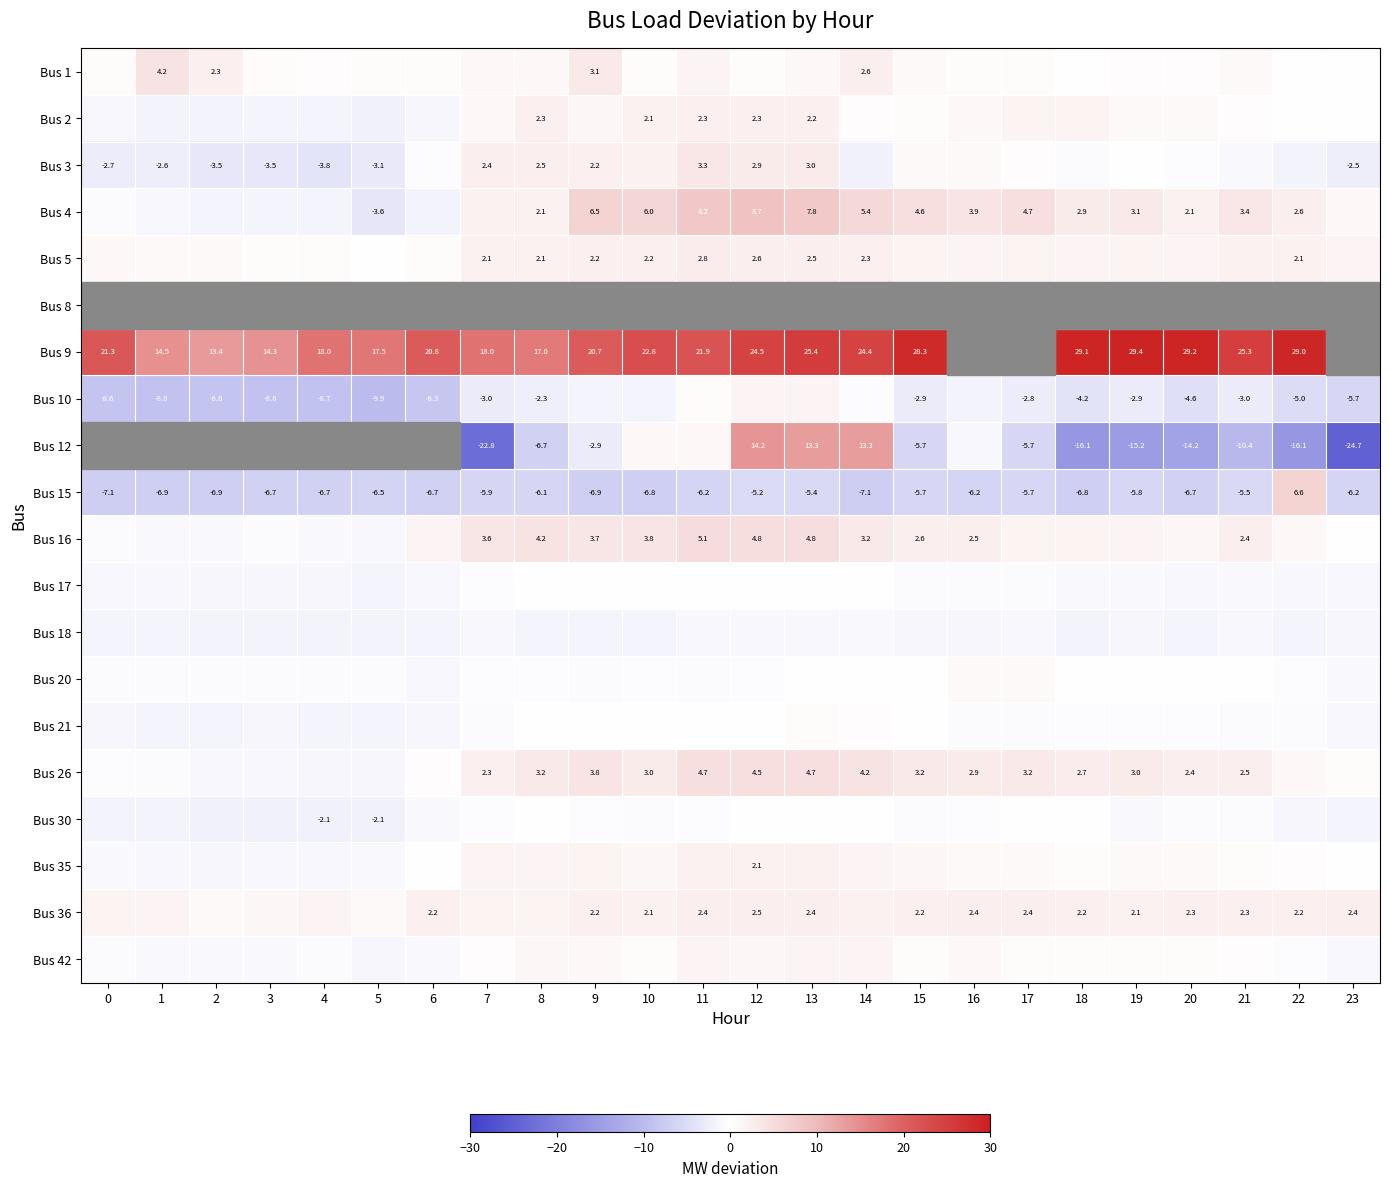

At which category is the sum across all series the highest?

12